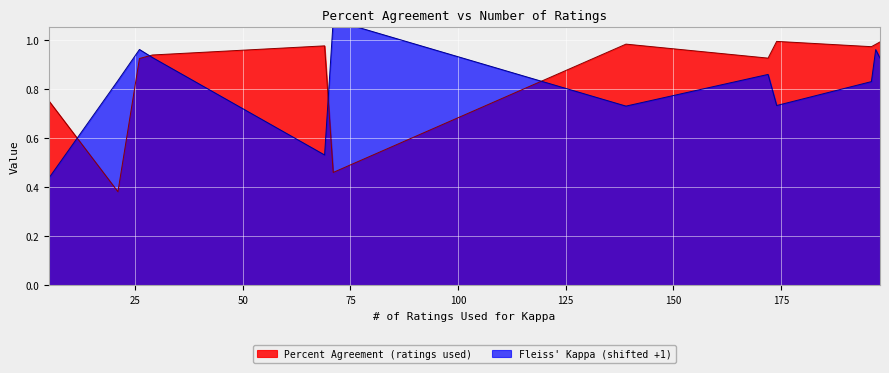

List the series in order of their overall mean, lowest first.

Fleiss Kappa (normalized), Percent Agreement (ratings used)